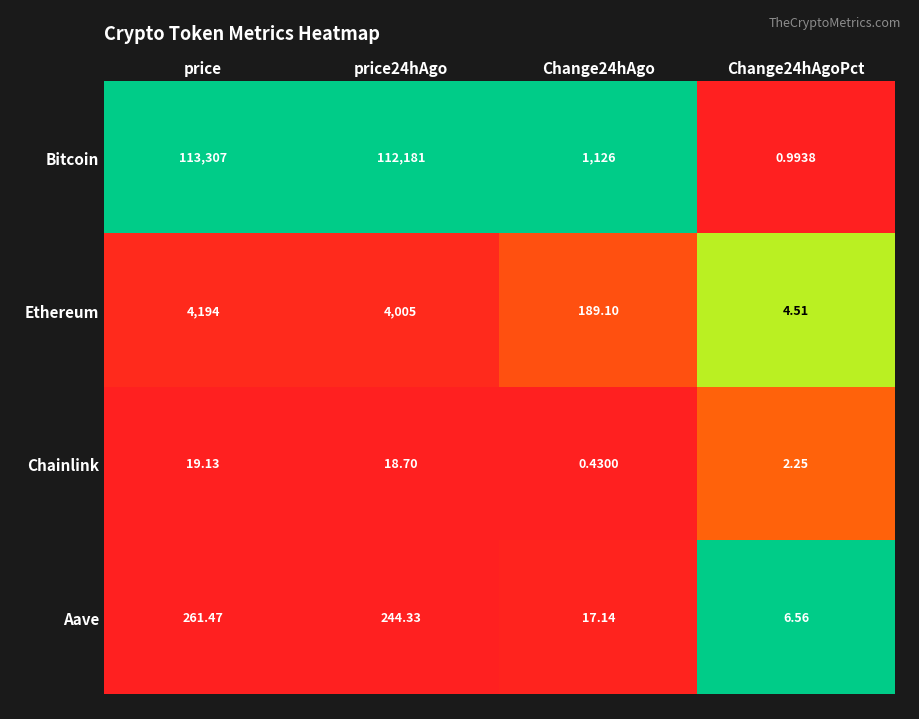

At which category is the sum across all series the highest?

price